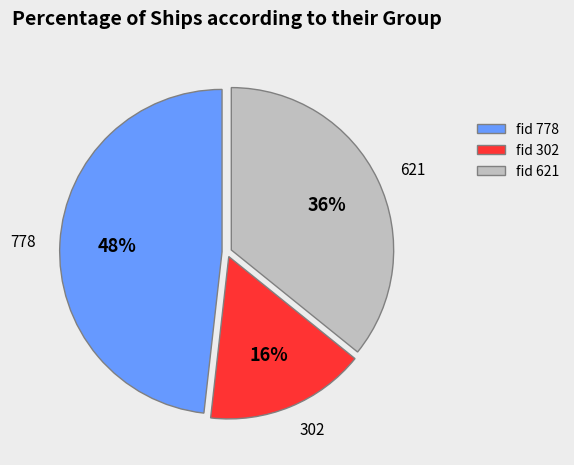

Rank the categories by value from lowest to highest.

302, 621, 778